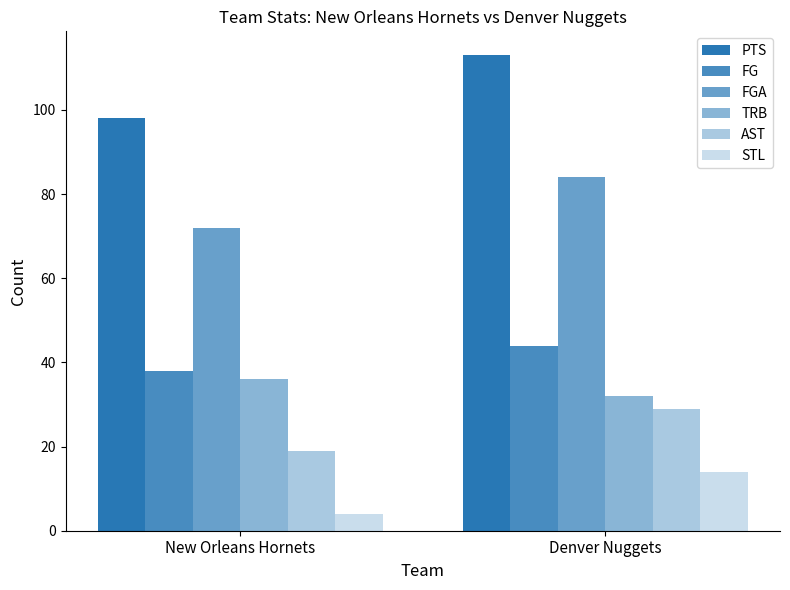

How many values in the AST series are below 29?

1